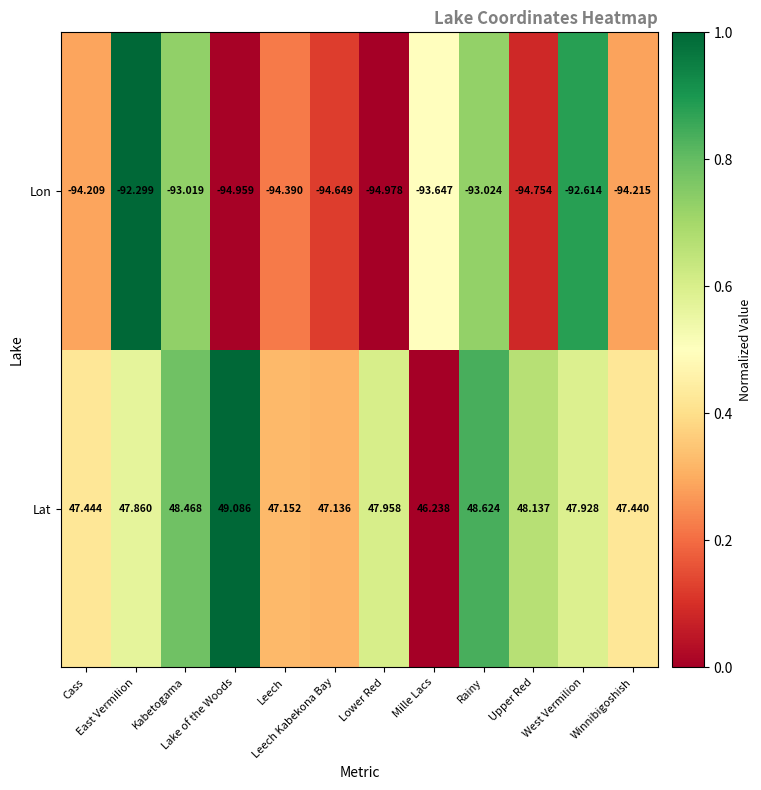

Which series has the largest total across all categories?

Lat